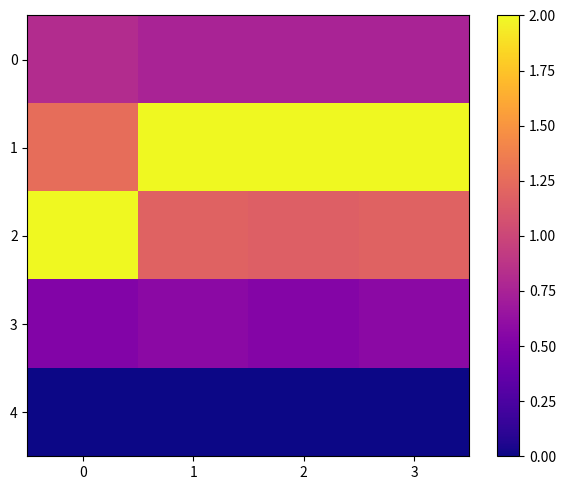

At how many categories does at least one series exceed 0?

4